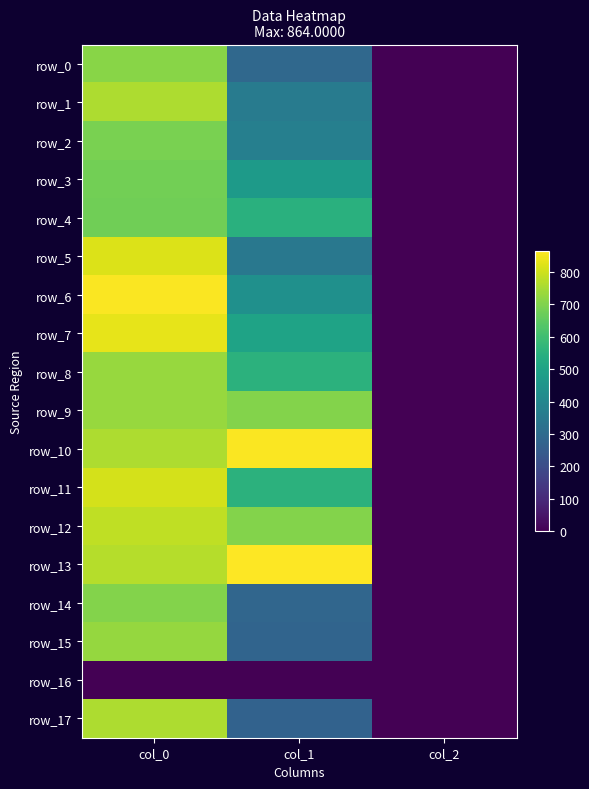

Reading right to left, what are all the values shown in this chart?

row_0: col_2=2.0	col_1=290.2	col_0=710.0
row_1: col_2=2.0	col_1=357.8	col_0=756.7
row_2: col_2=2.0	col_1=371.2	col_0=690.0
row_3: col_2=2.0	col_1=469.1	col_0=680.0
row_4: col_2=2.0	col_1=546.8	col_0=676.7
row_5: col_2=2.0	col_1=344.2	col_0=820.0
row_6: col_2=2.0	col_1=432.0	col_0=860.0
row_7: col_2=2.0	col_1=499.5	col_0=833.3
row_8: col_2=2.0	col_1=553.5	col_0=730.0
row_9: col_2=2.0	col_1=702.0	col_0=730.0
row_10: col_2=2.0	col_1=857.2	col_0=756.7
row_11: col_2=2.0	col_1=553.5	col_0=806.7
row_12: col_2=2.0	col_1=702.0	col_0=780.0
row_13: col_2=2.0	col_1=864.0	col_0=766.7
row_14: col_2=2.0	col_1=283.5	col_0=703.3
row_15: col_2=2.0	col_1=276.8	col_0=726.7
row_16: col_2=0.0	col_1=0.0	col_0=0.0
row_17: col_2=2.0	col_1=270.0	col_0=756.7